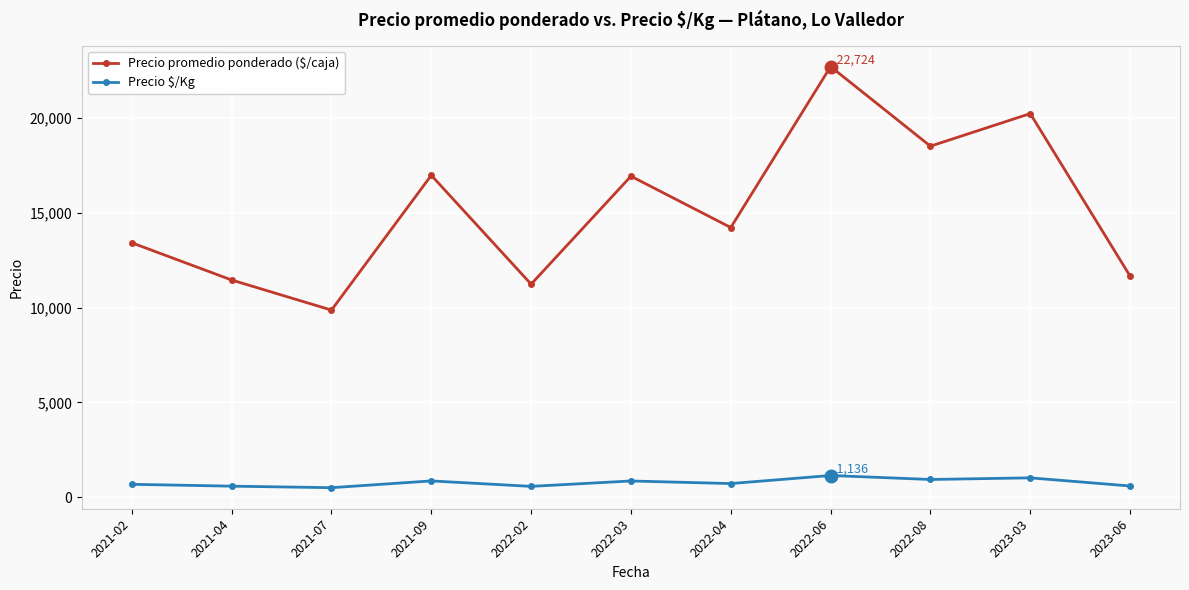

List the series in order of their peak value, lowest first.

Precio $/Kg, Precio promedio ponderado ($/caja)